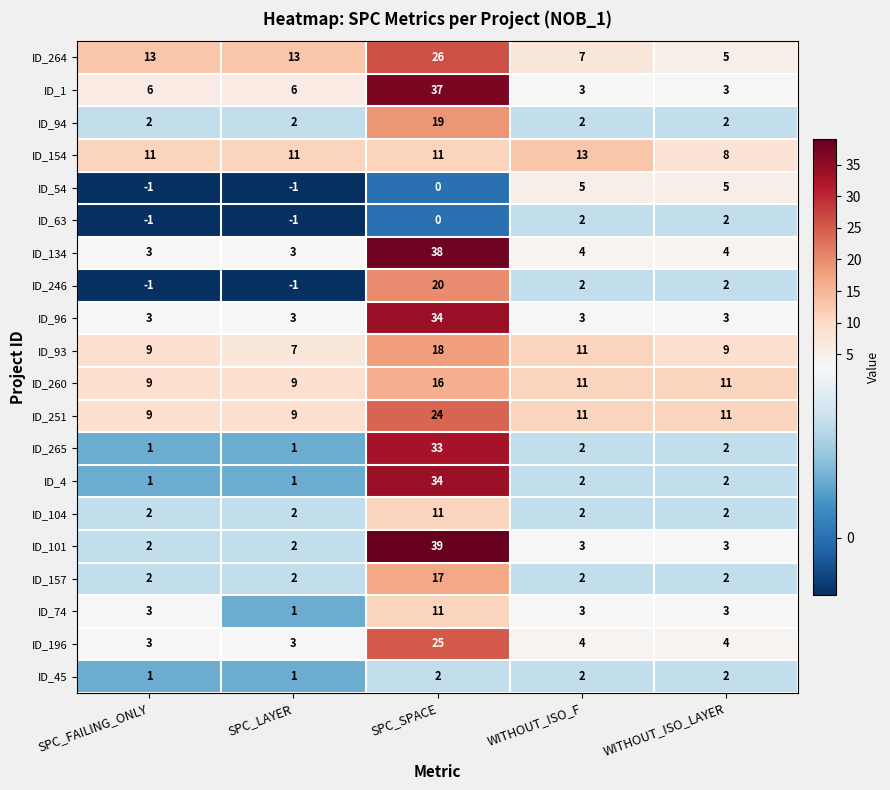

What is the sum of the ID_246 values at WITHOUT_ISO_F and WITHOUT_ISO_LAYER?

4